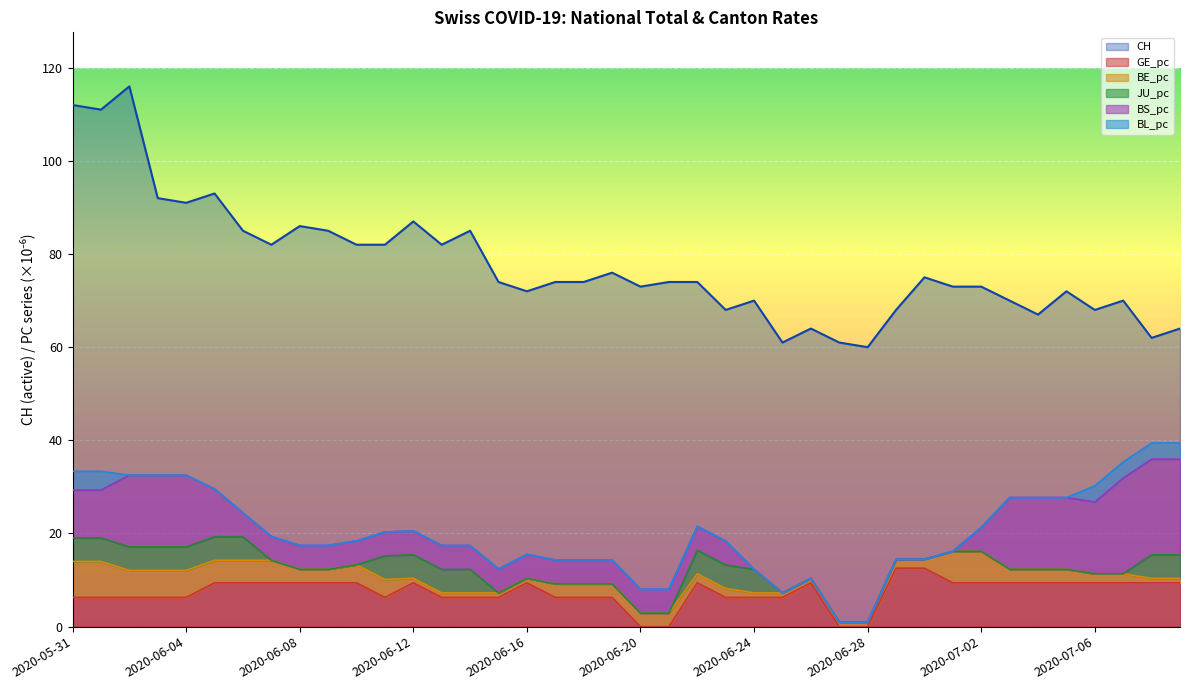

Does the chart display data point markers on the line(s)?

No